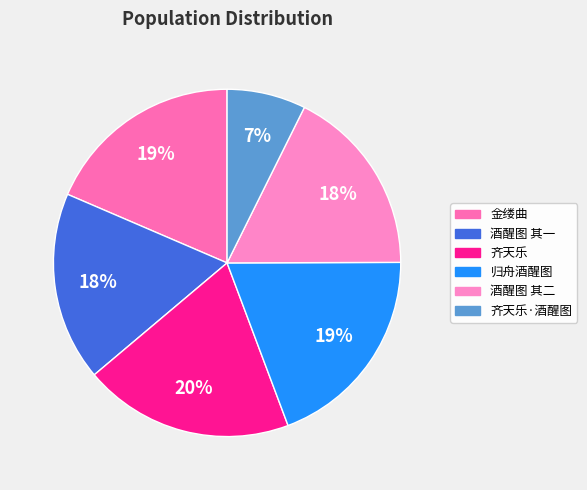

How many slices are in this pie chart?

6